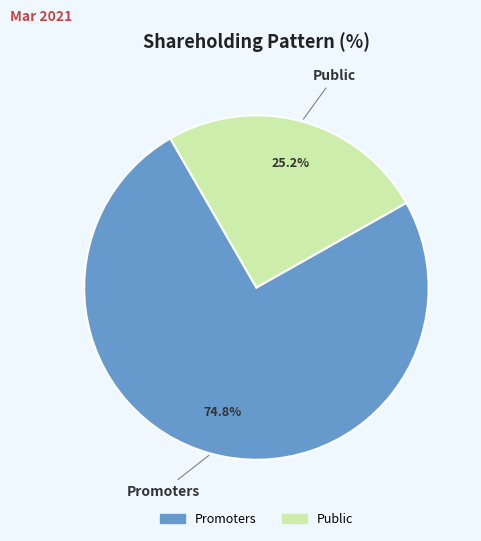

Which slice represents more than half of the pie?

Promoters